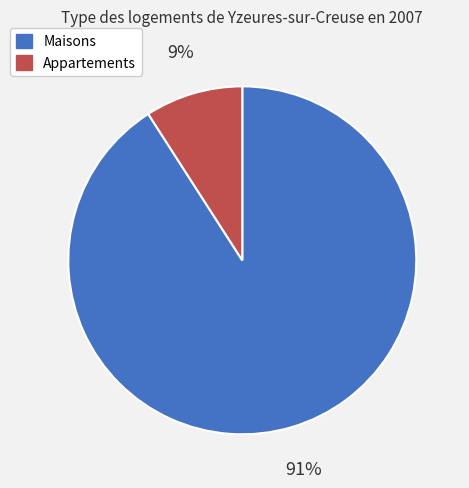

Count the number of slices in the pie.

2